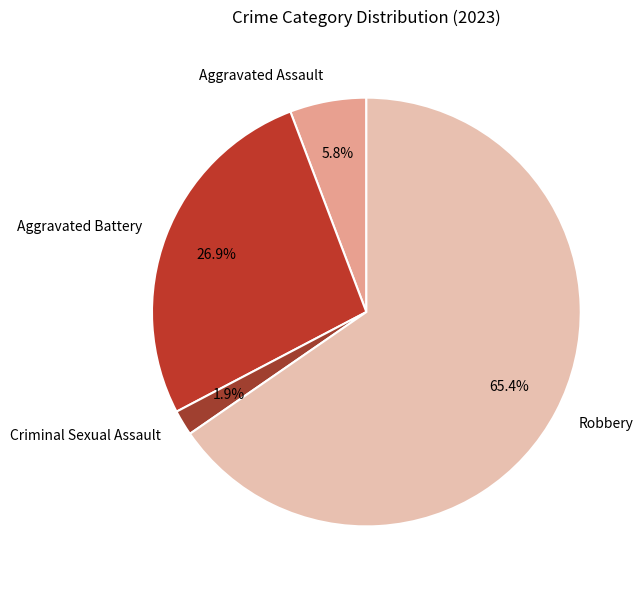

The Criminal Sexual Assault slice represents 12% of the pie. True or false?

False